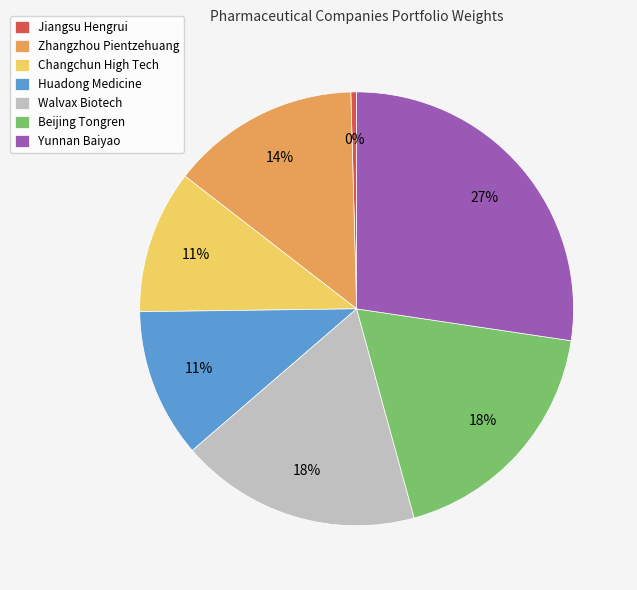

What is the ratio of the value at Zhangzhou Pientzehuang to the value at Beijing Tongren?

0.8